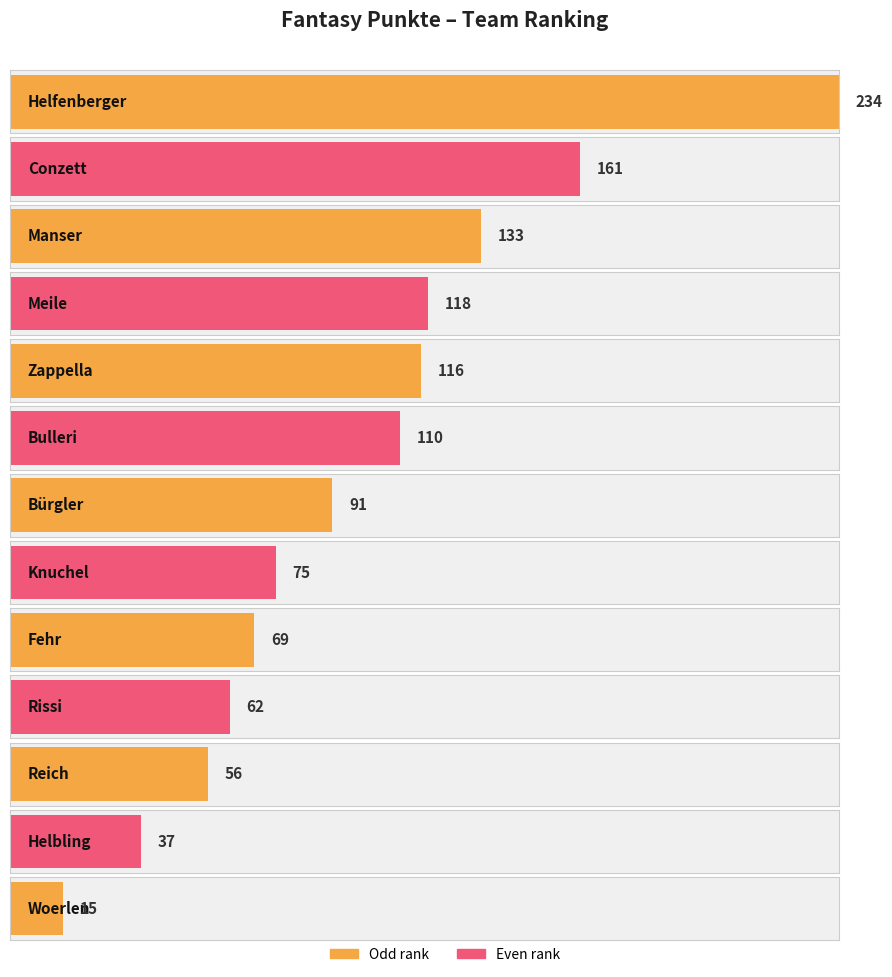

How many data points are less than 91?

6